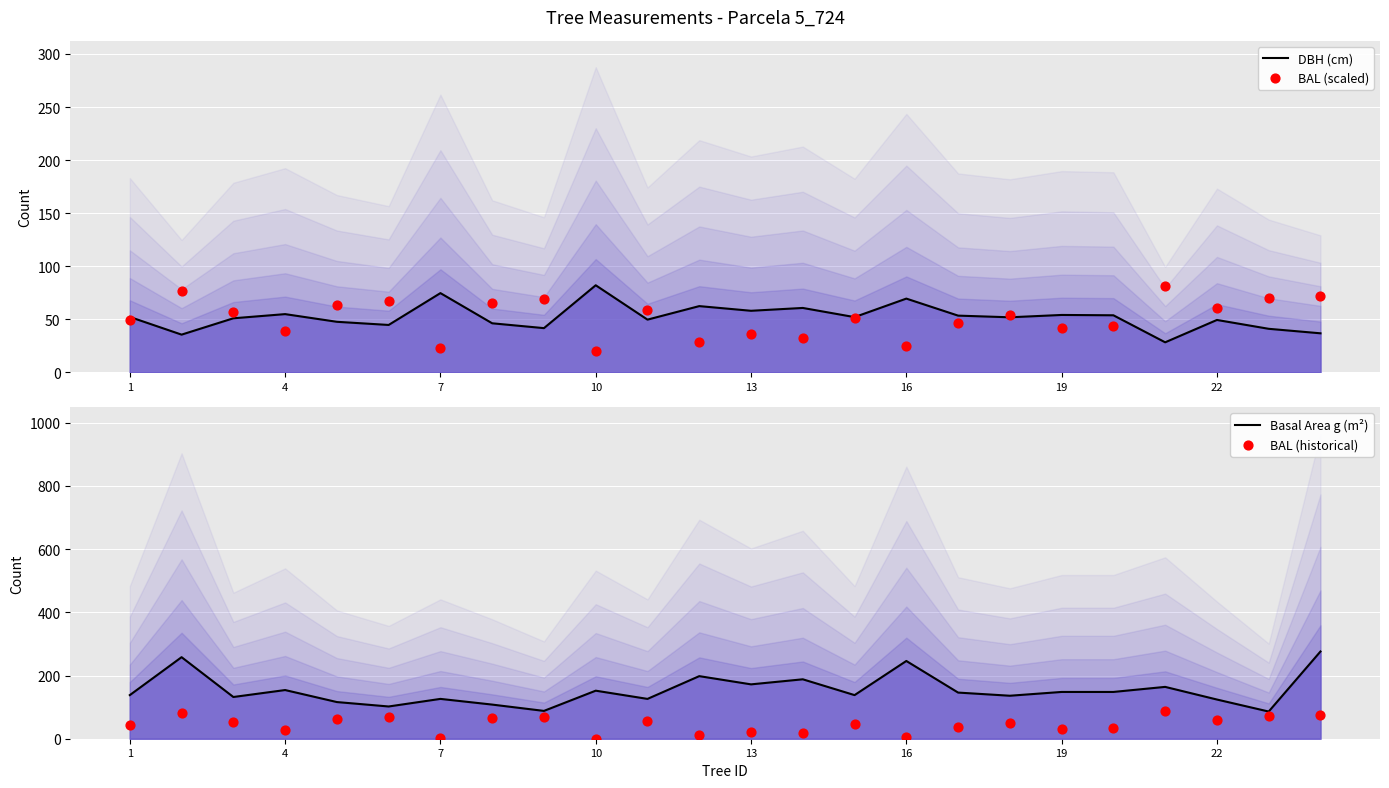

Which series has the largest Y range (max minus min)?

Basal Area g (m²)